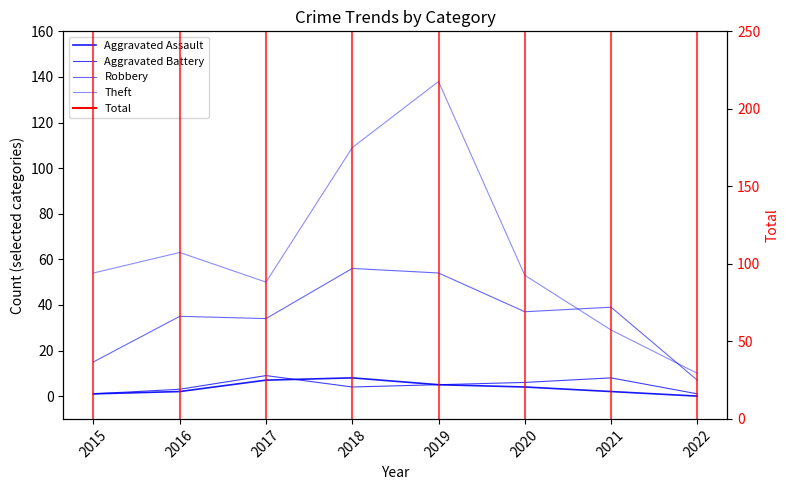

The value of Theft at 2015 is 54. True or false?

True